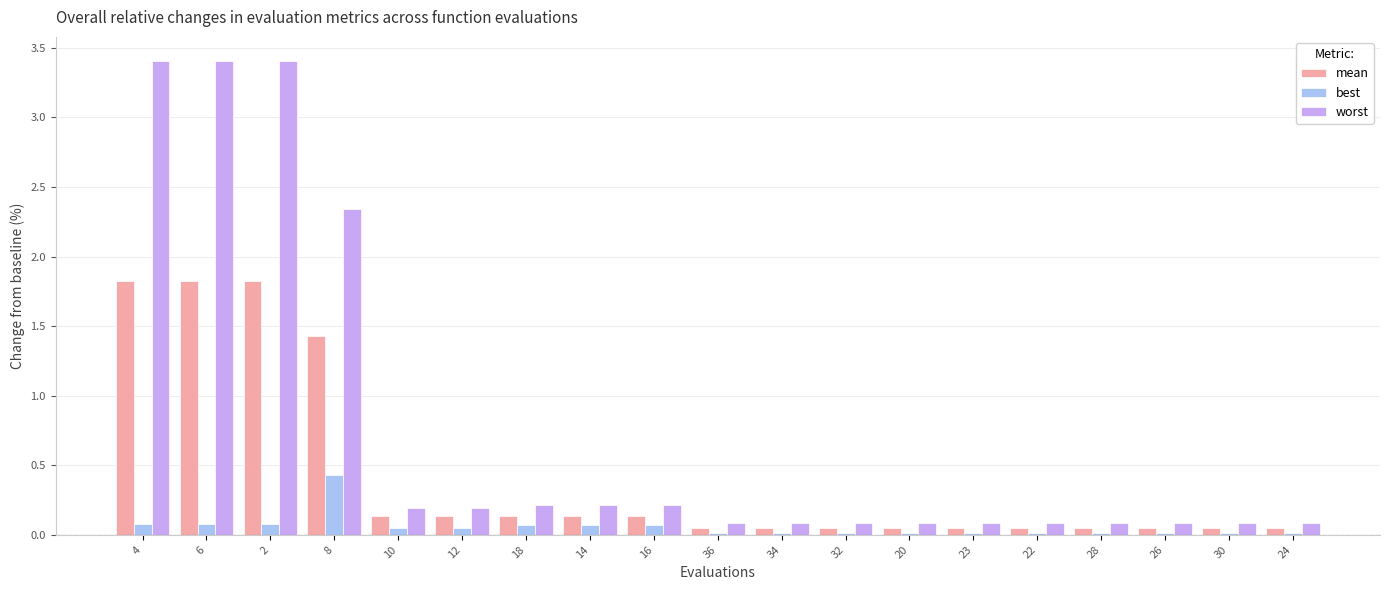

Which series changed the most between 8 and 34?

worst